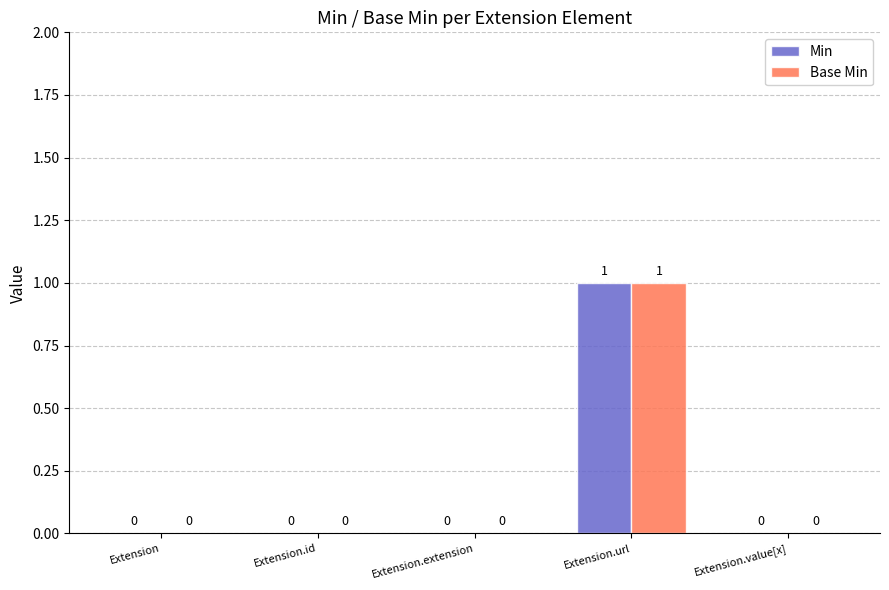

Reading left to right, what are all the values shown in this chart?

Min: Extension=0	Extension.id=0	Extension.extension=0	Extension.url=1	Extension.value[x]=0
Base Min: Extension=0	Extension.id=0	Extension.extension=0	Extension.url=1	Extension.value[x]=0